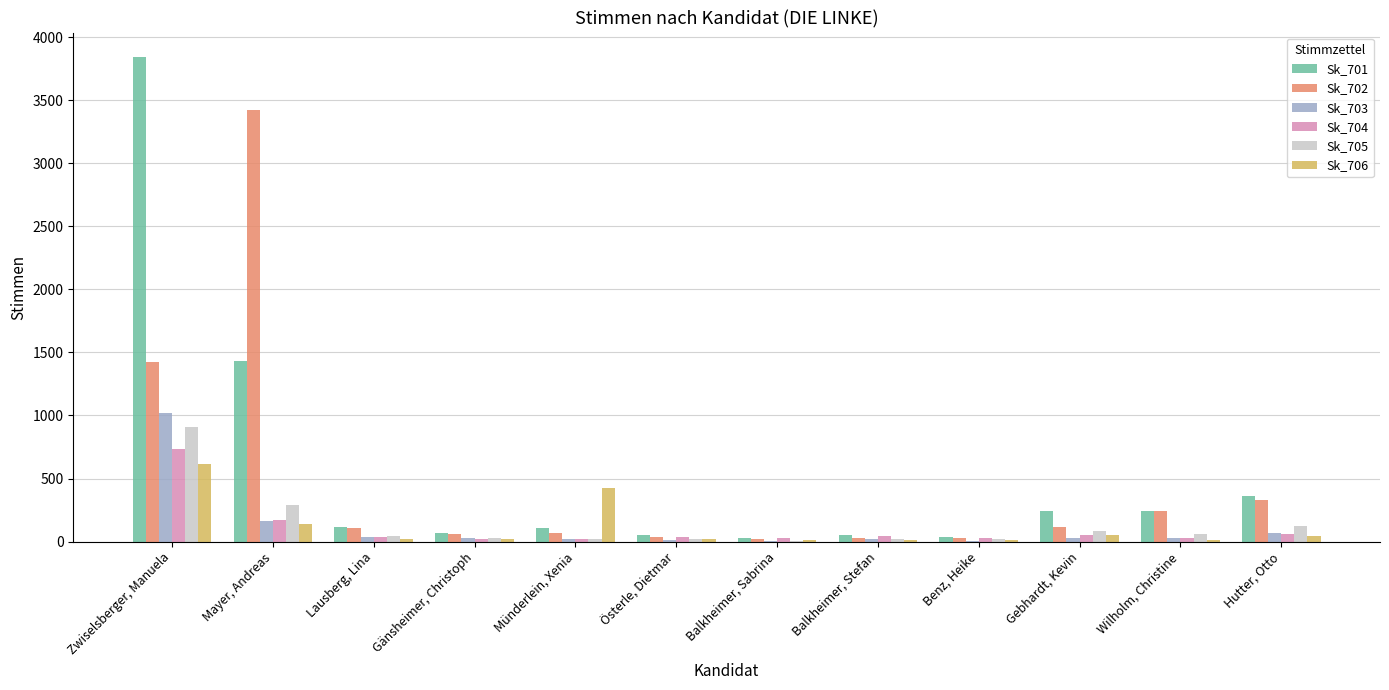

Which series has the widest spread of values?

Sk_701